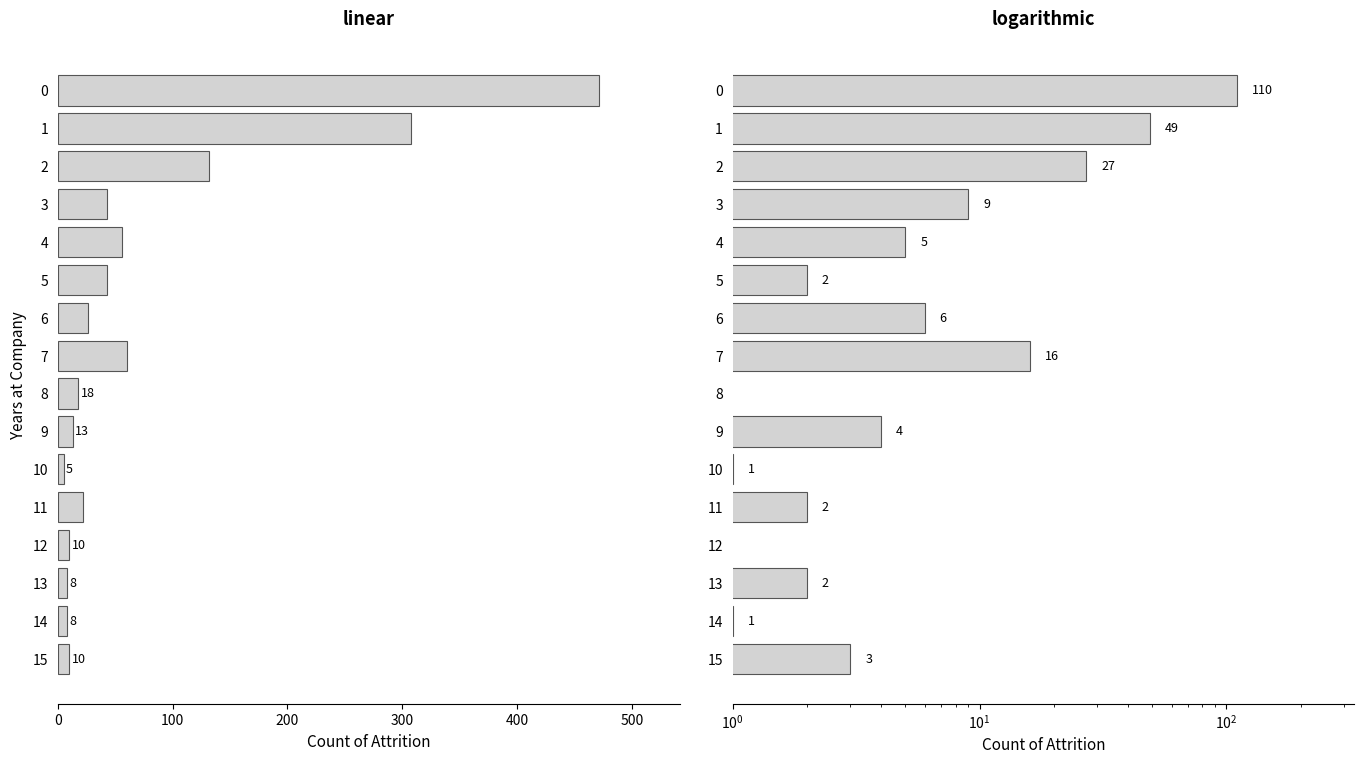

Which series has the largest range (max minus min)?

No